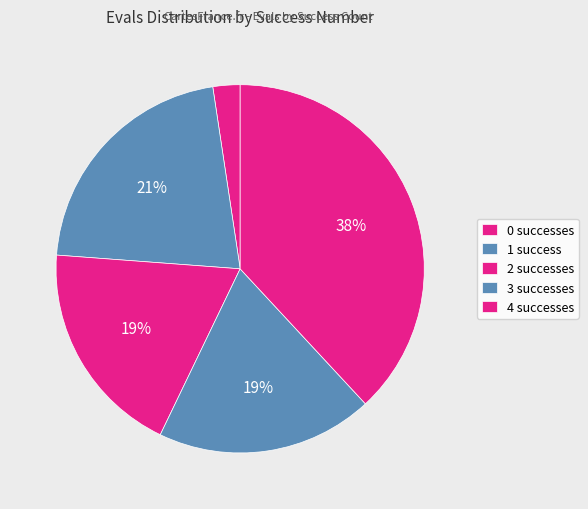

How many slices are in this pie chart?

5